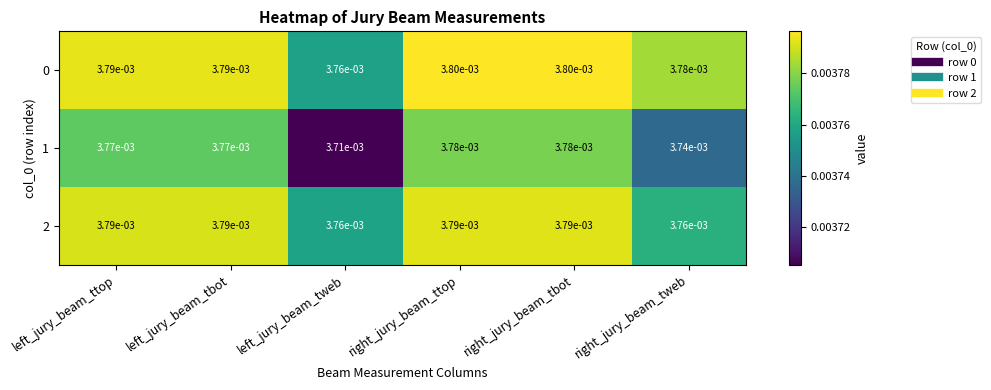

Which category has the lowest value in the 0 series?

left_jury_beam_tweb